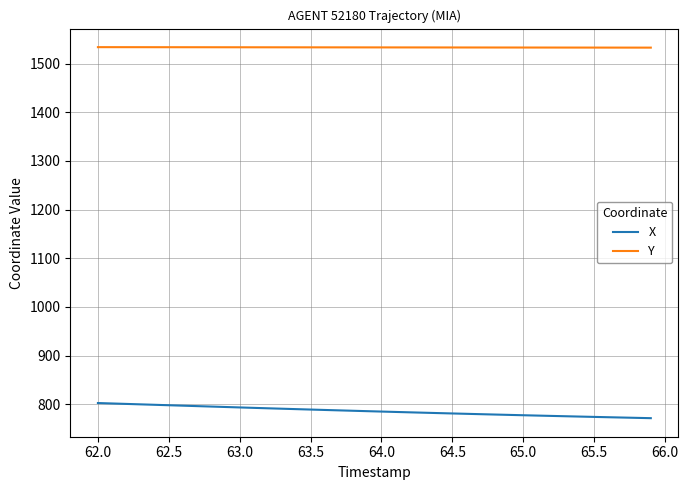

What is the greatest value displayed?

1533.8